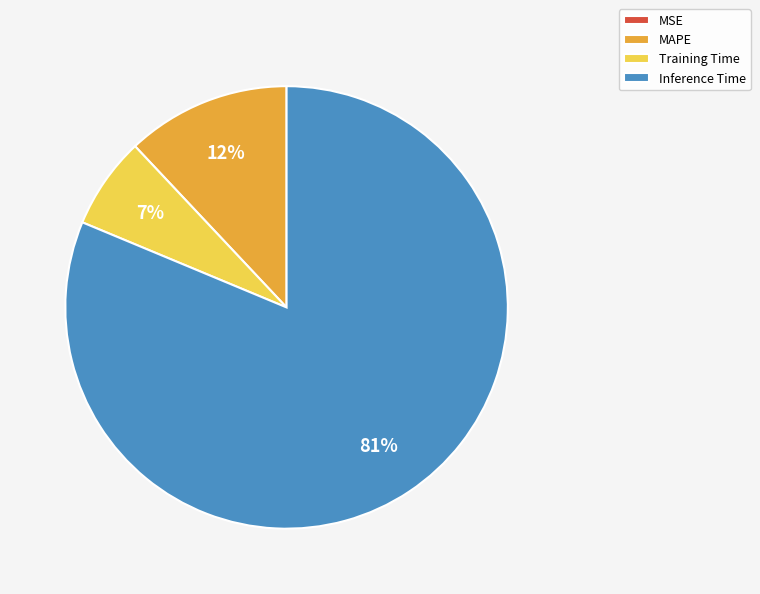

Do Training Time and Inference Time together represent more than half of the pie?

Yes